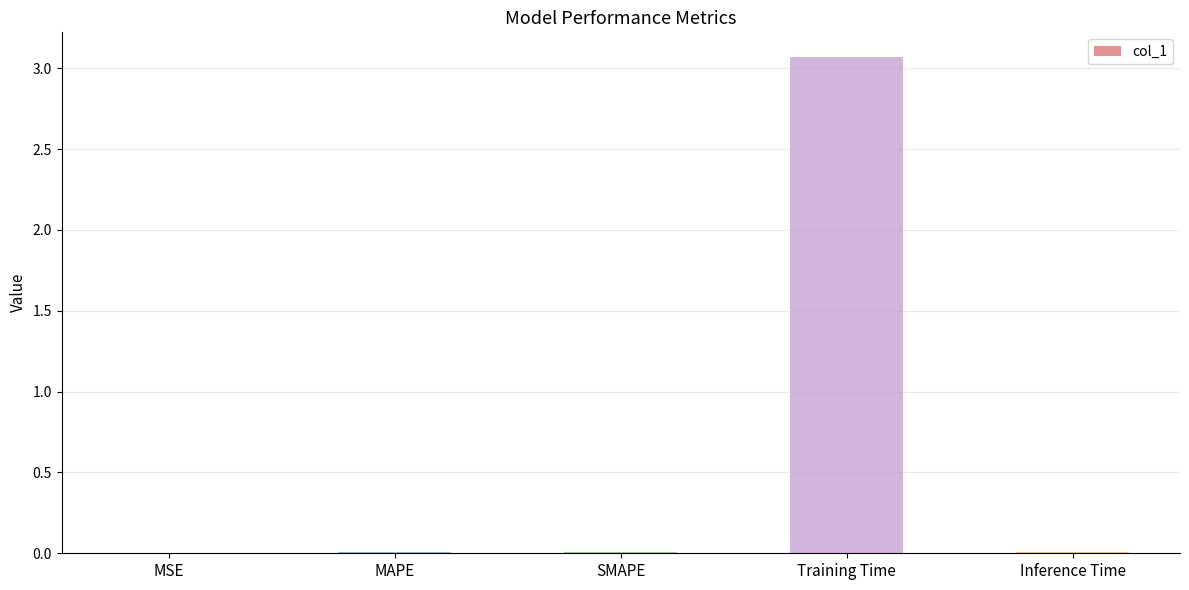

What is the greatest value displayed?

3.1